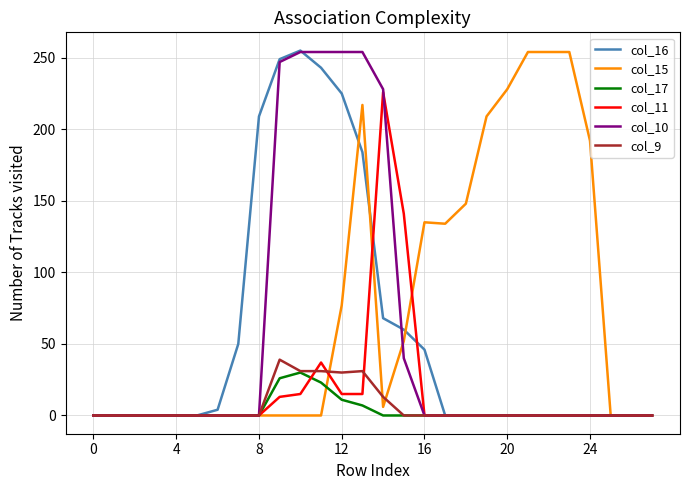

What is the maximum value shown in the chart?

255